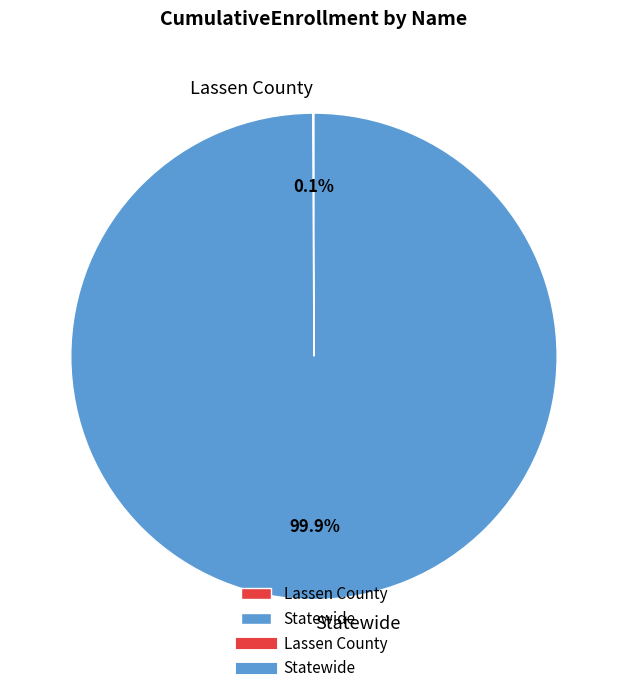

What is the majority slice?

Statewide